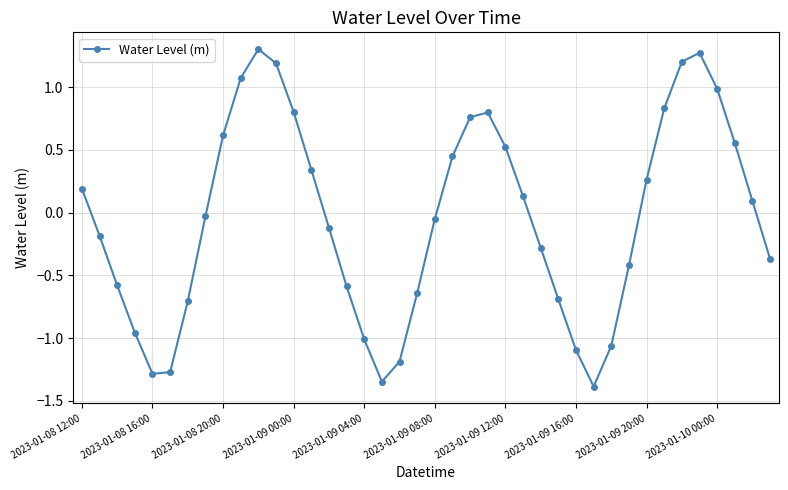

How many points are lower than both their immediate neighbors (excluding endpoints)?

3